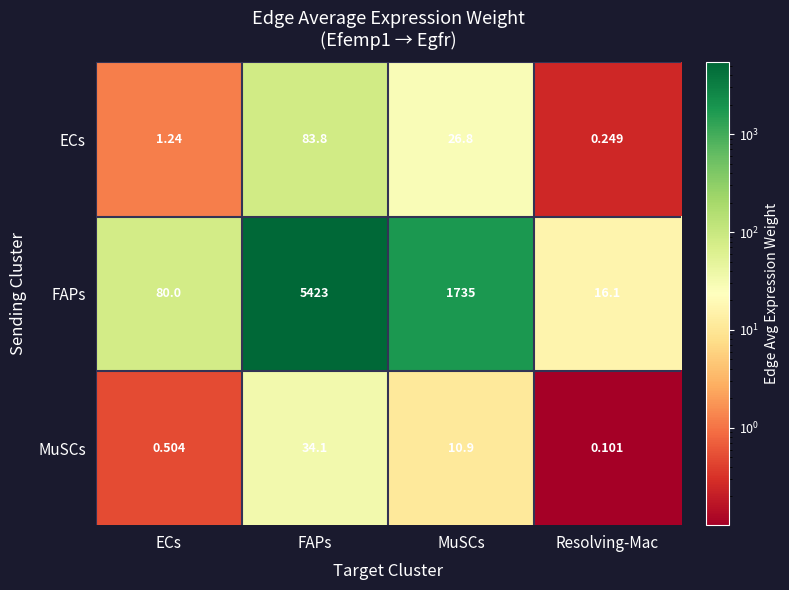

At ECs, list the series in order from largest to smallest.

FAPs, ECs, MuSCs